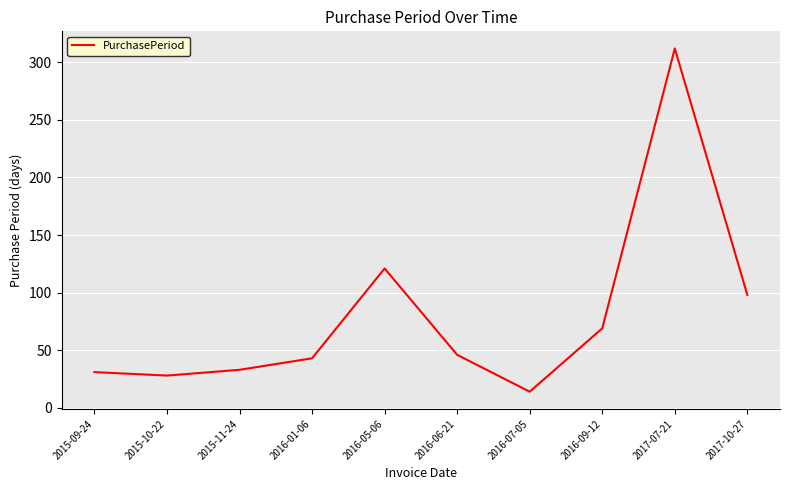

Count the number of data series in this chart.

1